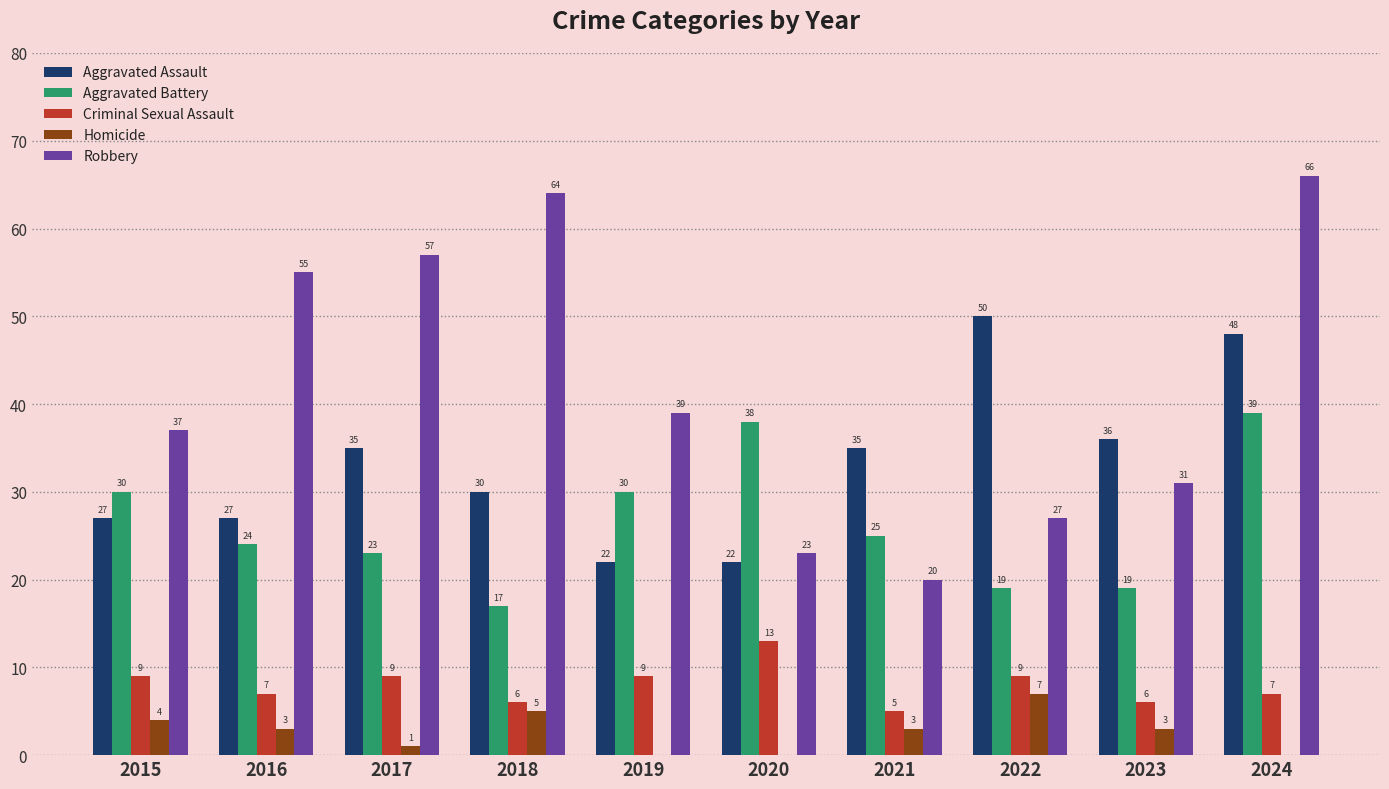

At which label is Robbery closest to 43?

2019